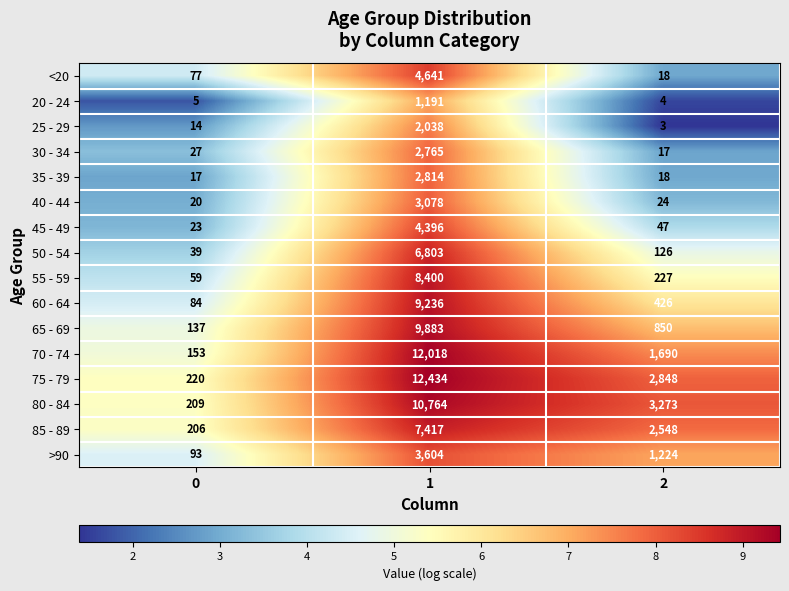

What is the difference between the 70 - 74 values at 2 and 0?

1537